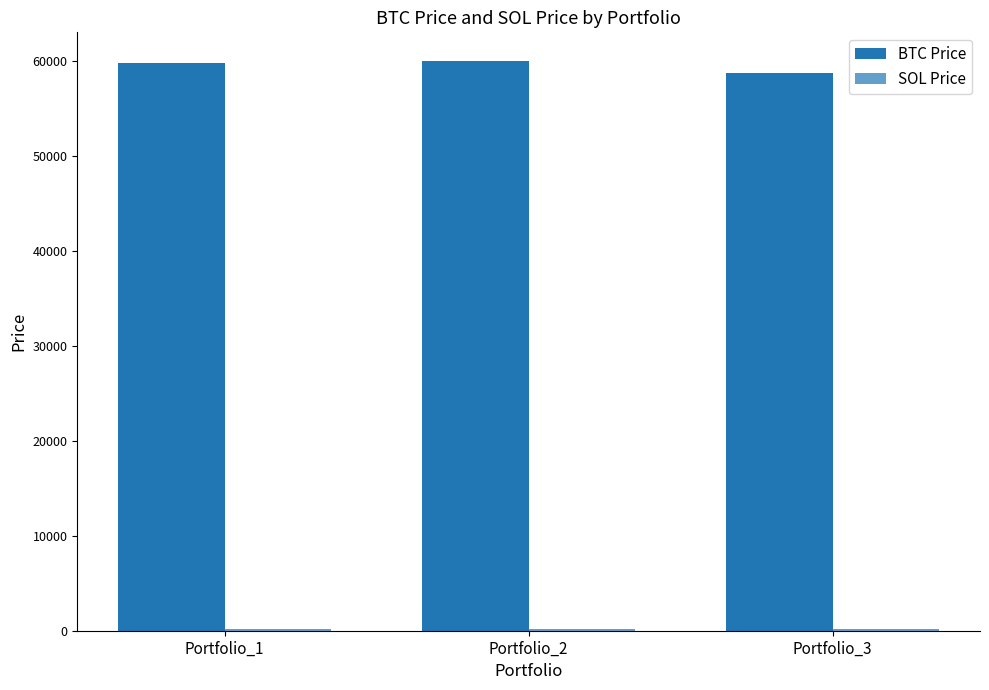

Are the bars grouped side by side (vs. stacked)?

Yes